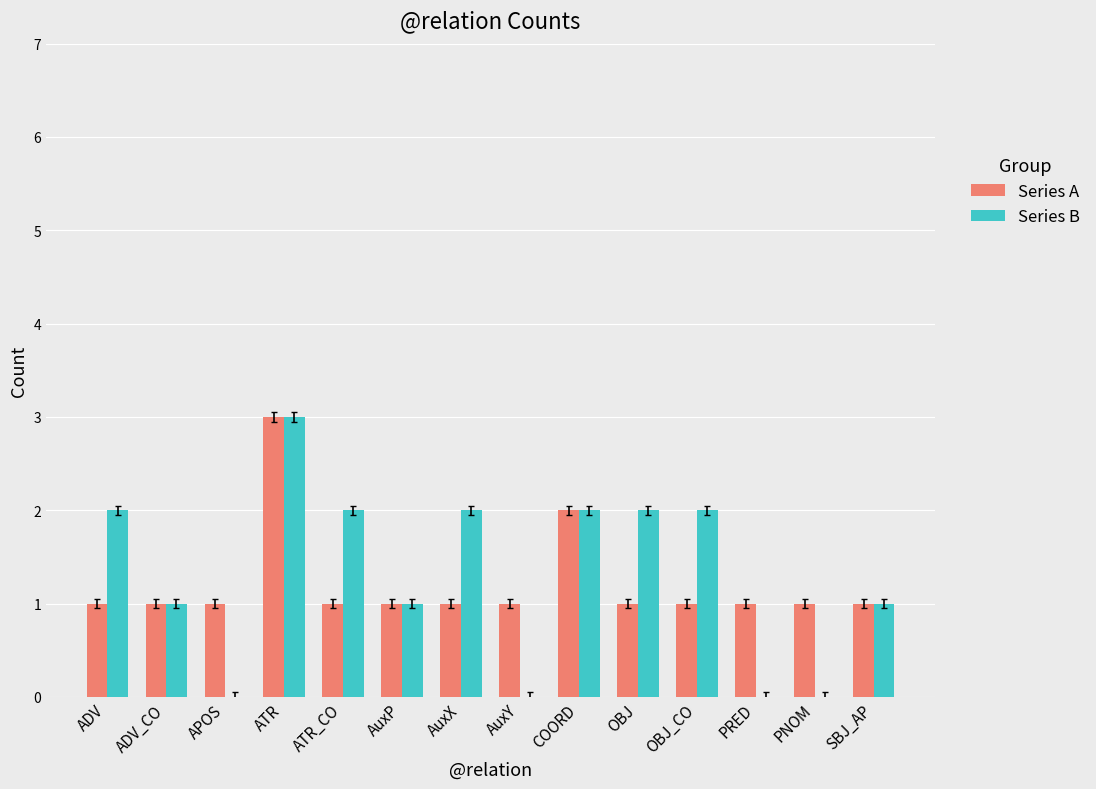

True or false: Series A has a value of 1 at APOS.

True